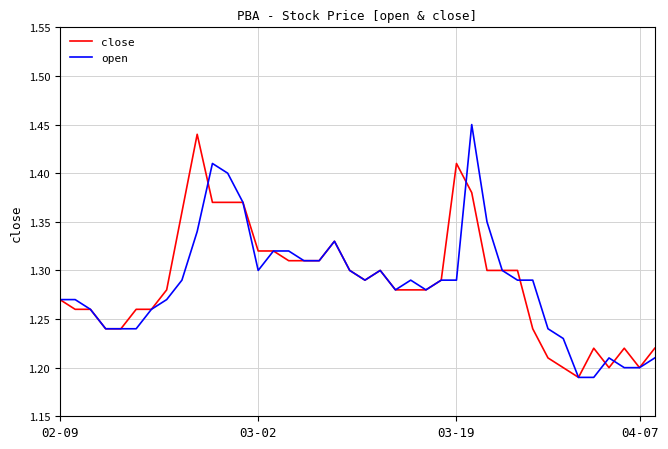

What is the sum of all close values?

51.5